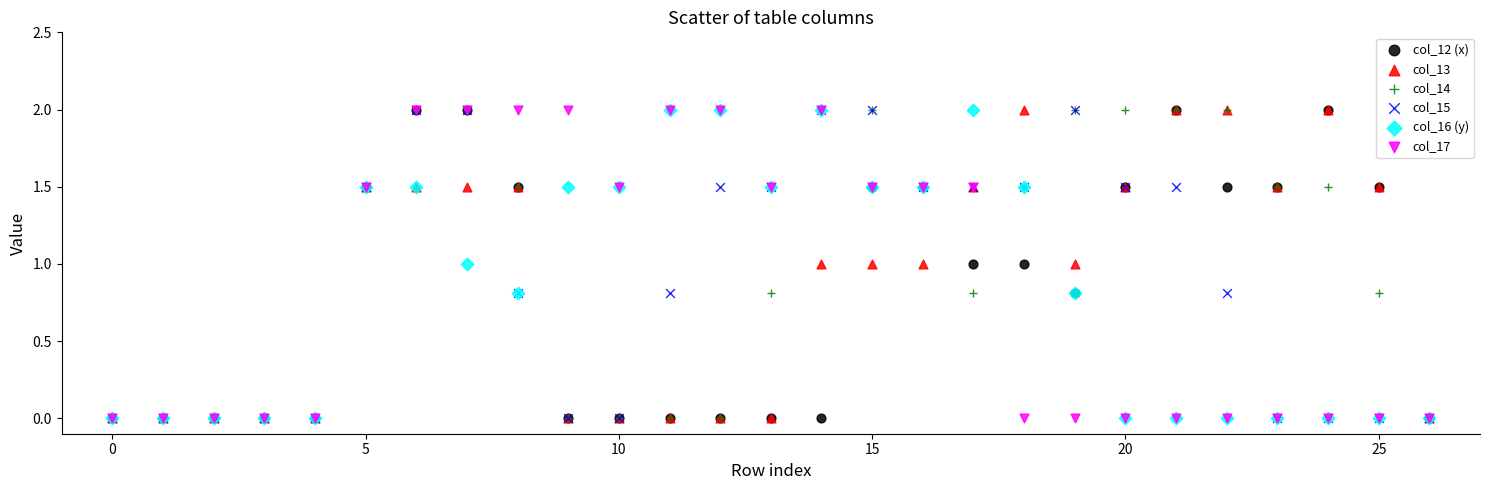

What are all the series names shown in the legend?

col_12 (x), col_13, col_14, col_15, col_16 (y), col_17